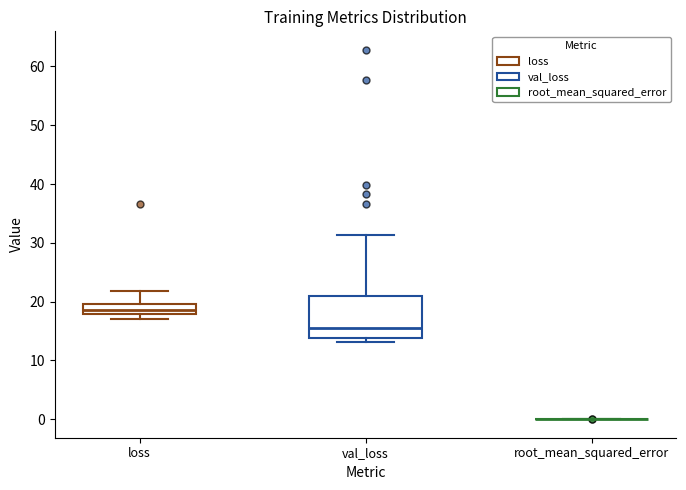

Reading left to right, read every box against the y-axis: the position of its median line, the range the box covers, and the ends of its whiskers. The values are not printed on the chart, so give them approximately, as read against the axis.

loss: median 19, box 18 to 20, whiskers 17 to 22
val_loss: median 16, box 14 to 21, whiskers 13 to 31
root_mean_squared_error: box collapsed to a line at 0, whiskers 0 to 0